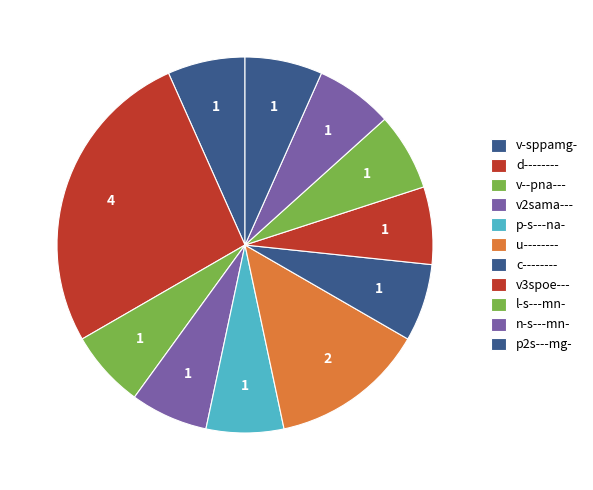

Between u-------- and l-s---mn-, which is larger?

u--------